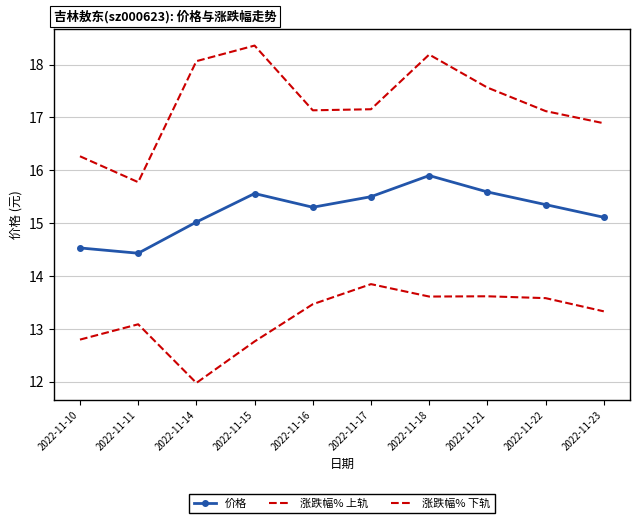

At which category does 涨跌幅% 下轨 reach its first local peak?

2022-11-11